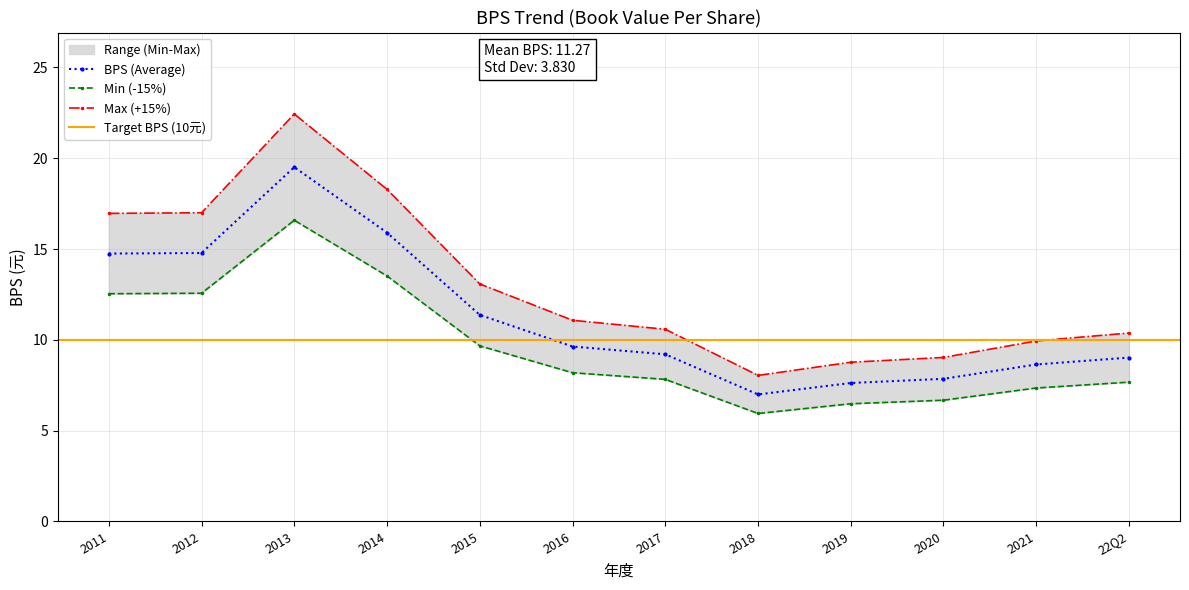

What is the minimum value for BPS (Average)?

7.0